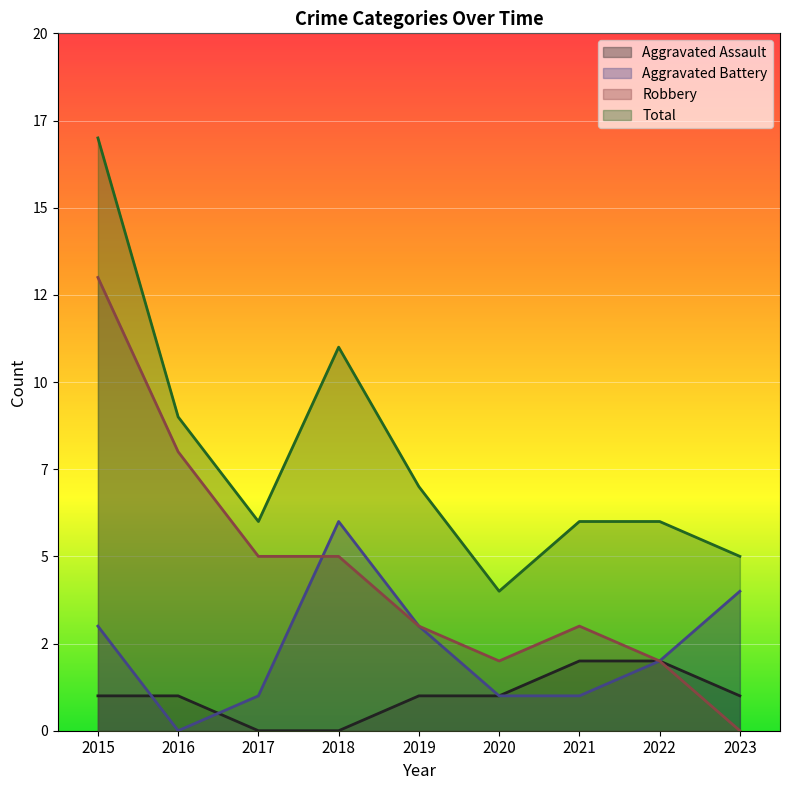

True or false: Total has more than 0 points higher than both neighbors.

True